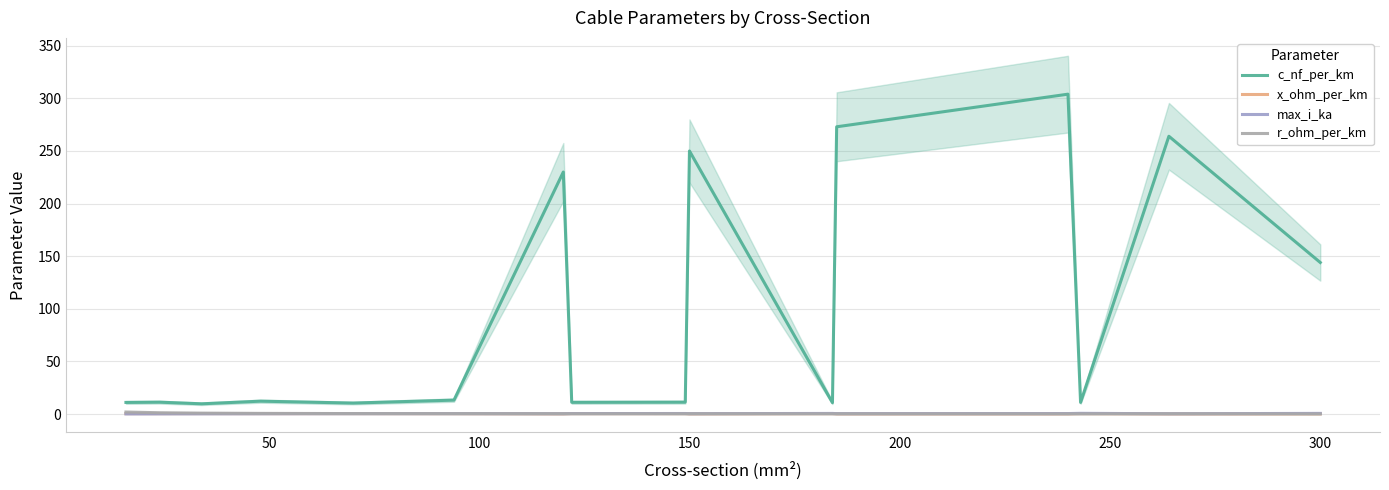

True or false: c_nf_per_km and max_i_ka cross at least once.

False